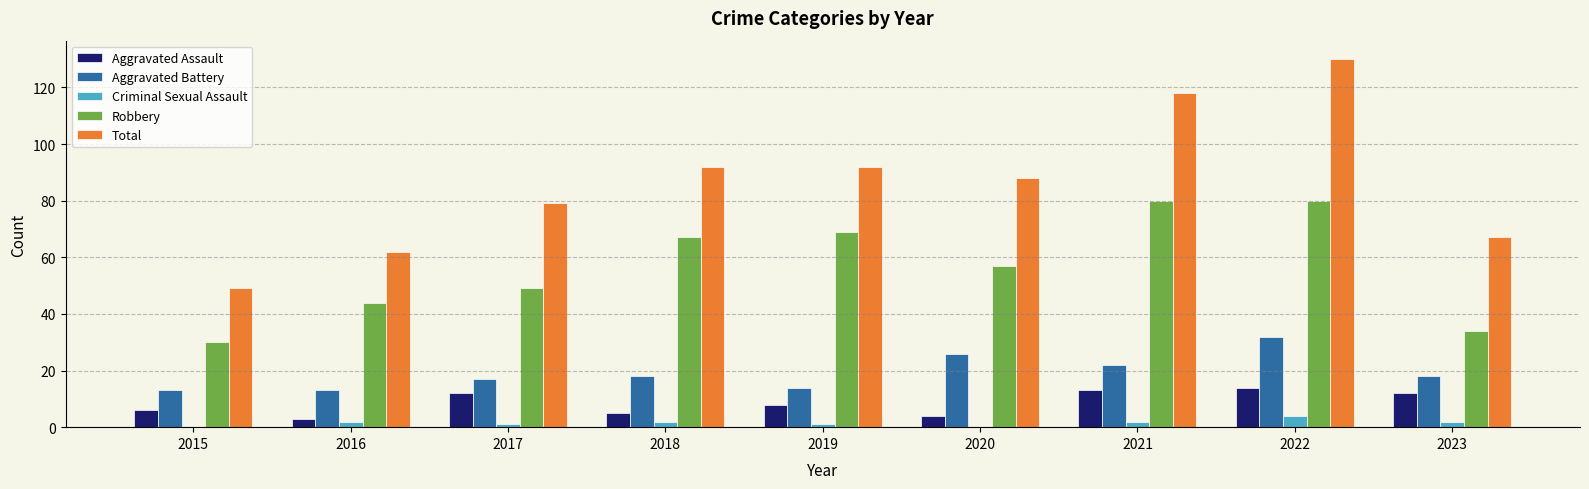

Is the value of Criminal Sexual Assault at 2019 greater than the value of Total at 2016?

No